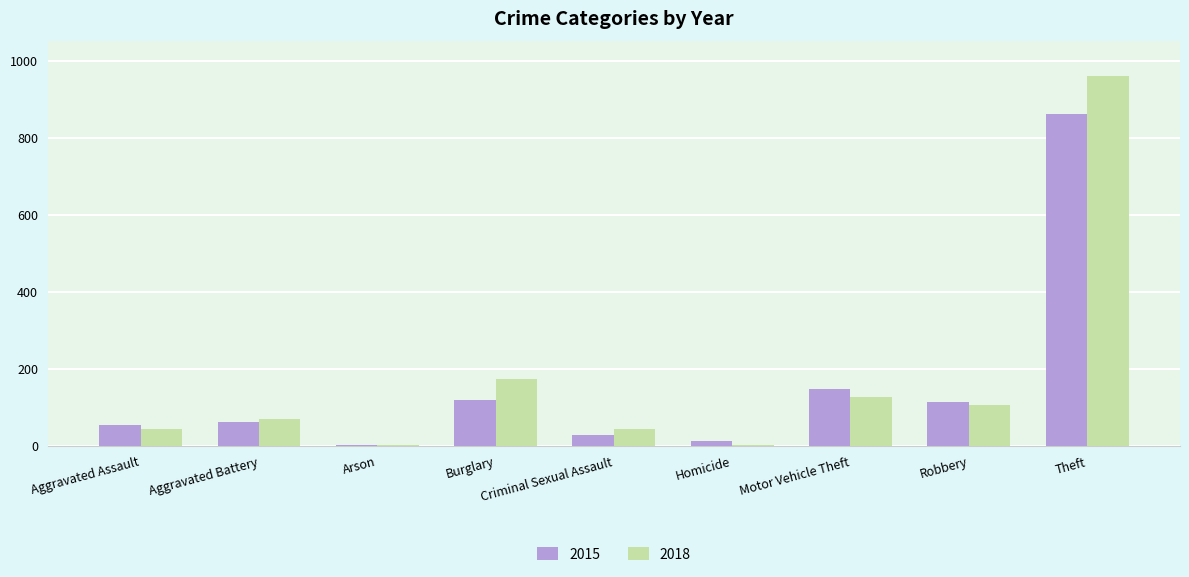

At which label is 2015 closest to 431?

Motor Vehicle Theft